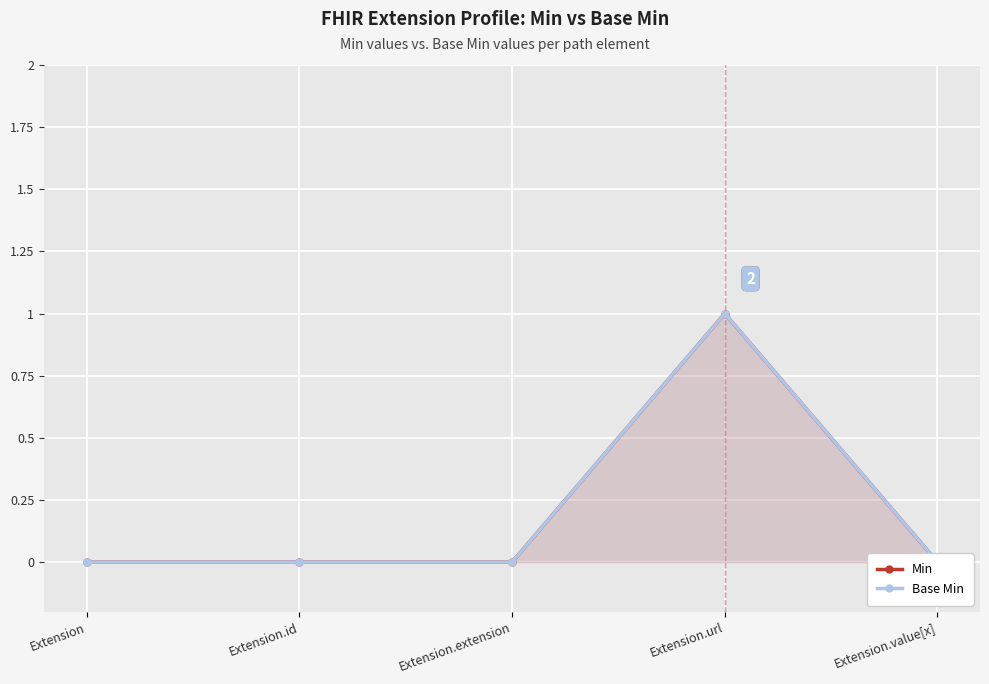

True or false: Min and Base Min intersect in this chart.

False